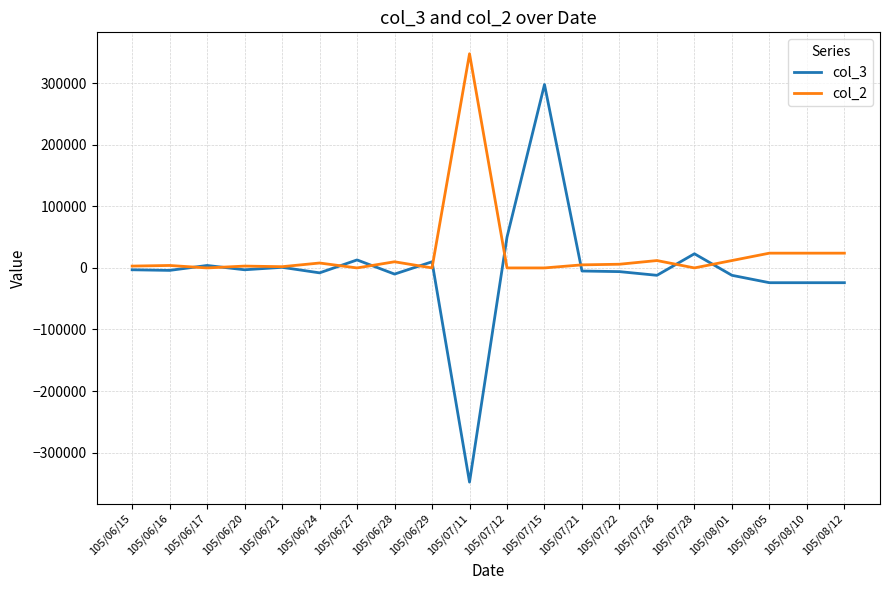

Which category has the highest value in the col_2 series?

105/07/11